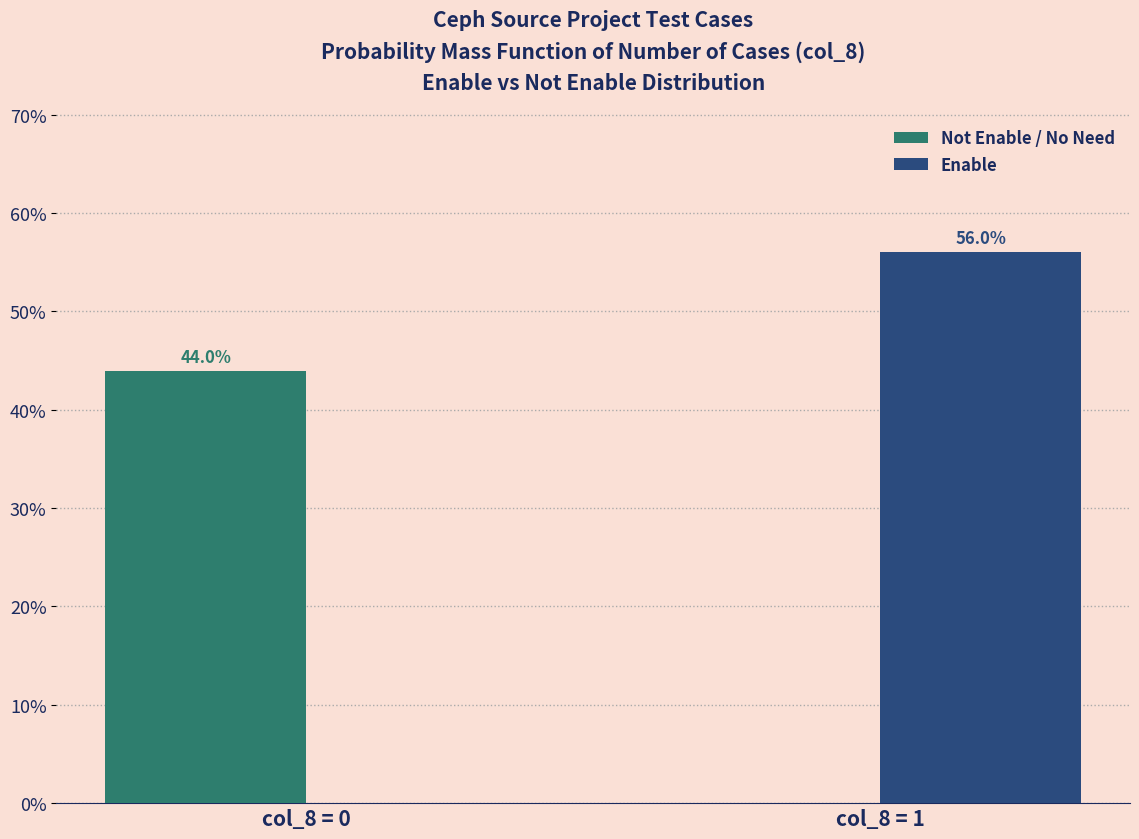

Reading left to right, list all the values displayed in this chart.

Not Enable / No Need: col_8 = 0=44.0	col_8 = 1=0.0
Enable: col_8 = 0=0.0	col_8 = 1=56.0